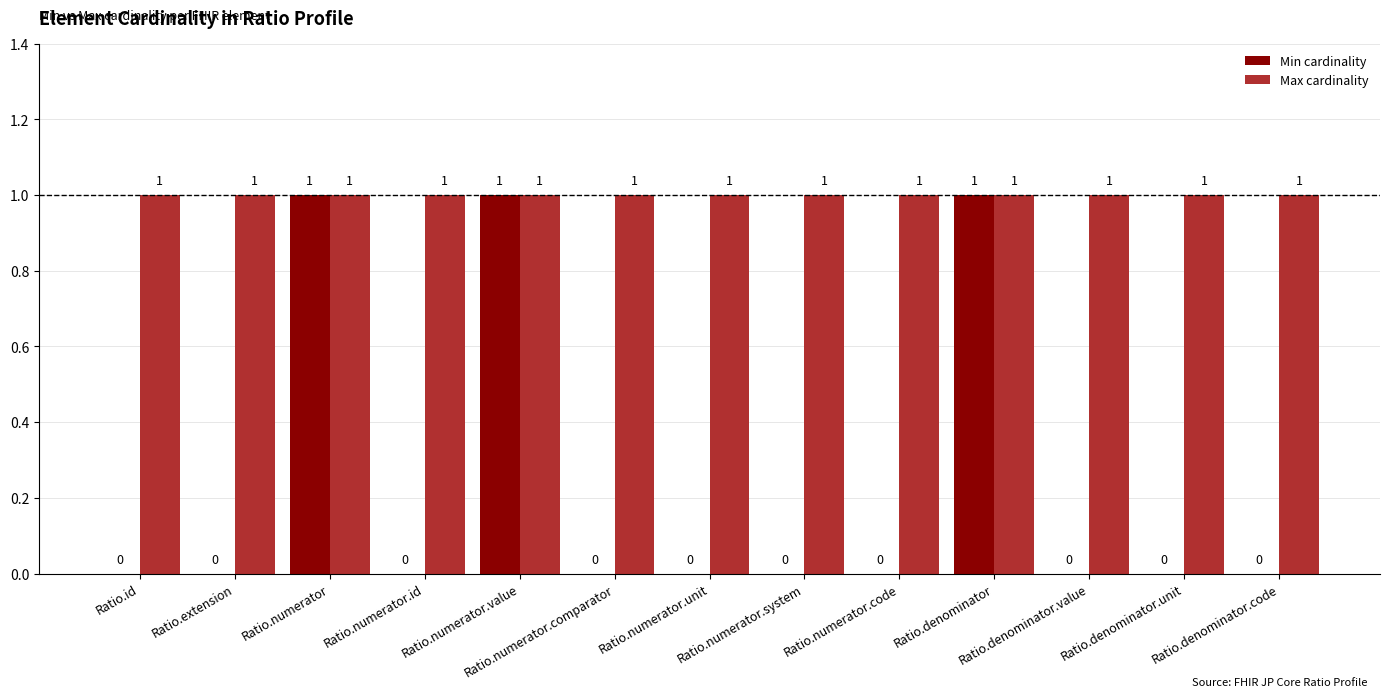

Reading right to left, transcribe all the data shown in this chart.

Min cardinality: Ratio.denominator.code=0	Ratio.denominator.unit=0	Ratio.denominator.value=0	Ratio.denominator=1	Ratio.numerator.code=0	Ratio.numerator.system=0	Ratio.numerator.unit=0	Ratio.numerator.comparator=0	Ratio.numerator.value=1	Ratio.numerator.id=0	Ratio.numerator=1	Ratio.extension=0	Ratio.id=0
Max cardinality: Ratio.denominator.code=1	Ratio.denominator.unit=1	Ratio.denominator.value=1	Ratio.denominator=1	Ratio.numerator.code=1	Ratio.numerator.system=1	Ratio.numerator.unit=1	Ratio.numerator.comparator=1	Ratio.numerator.value=1	Ratio.numerator.id=1	Ratio.numerator=1	Ratio.extension=1	Ratio.id=1